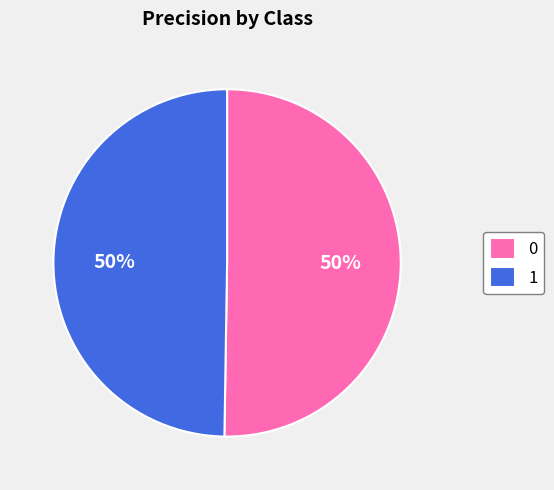

What percentage is the 1 slice, to the nearest percent?

50%